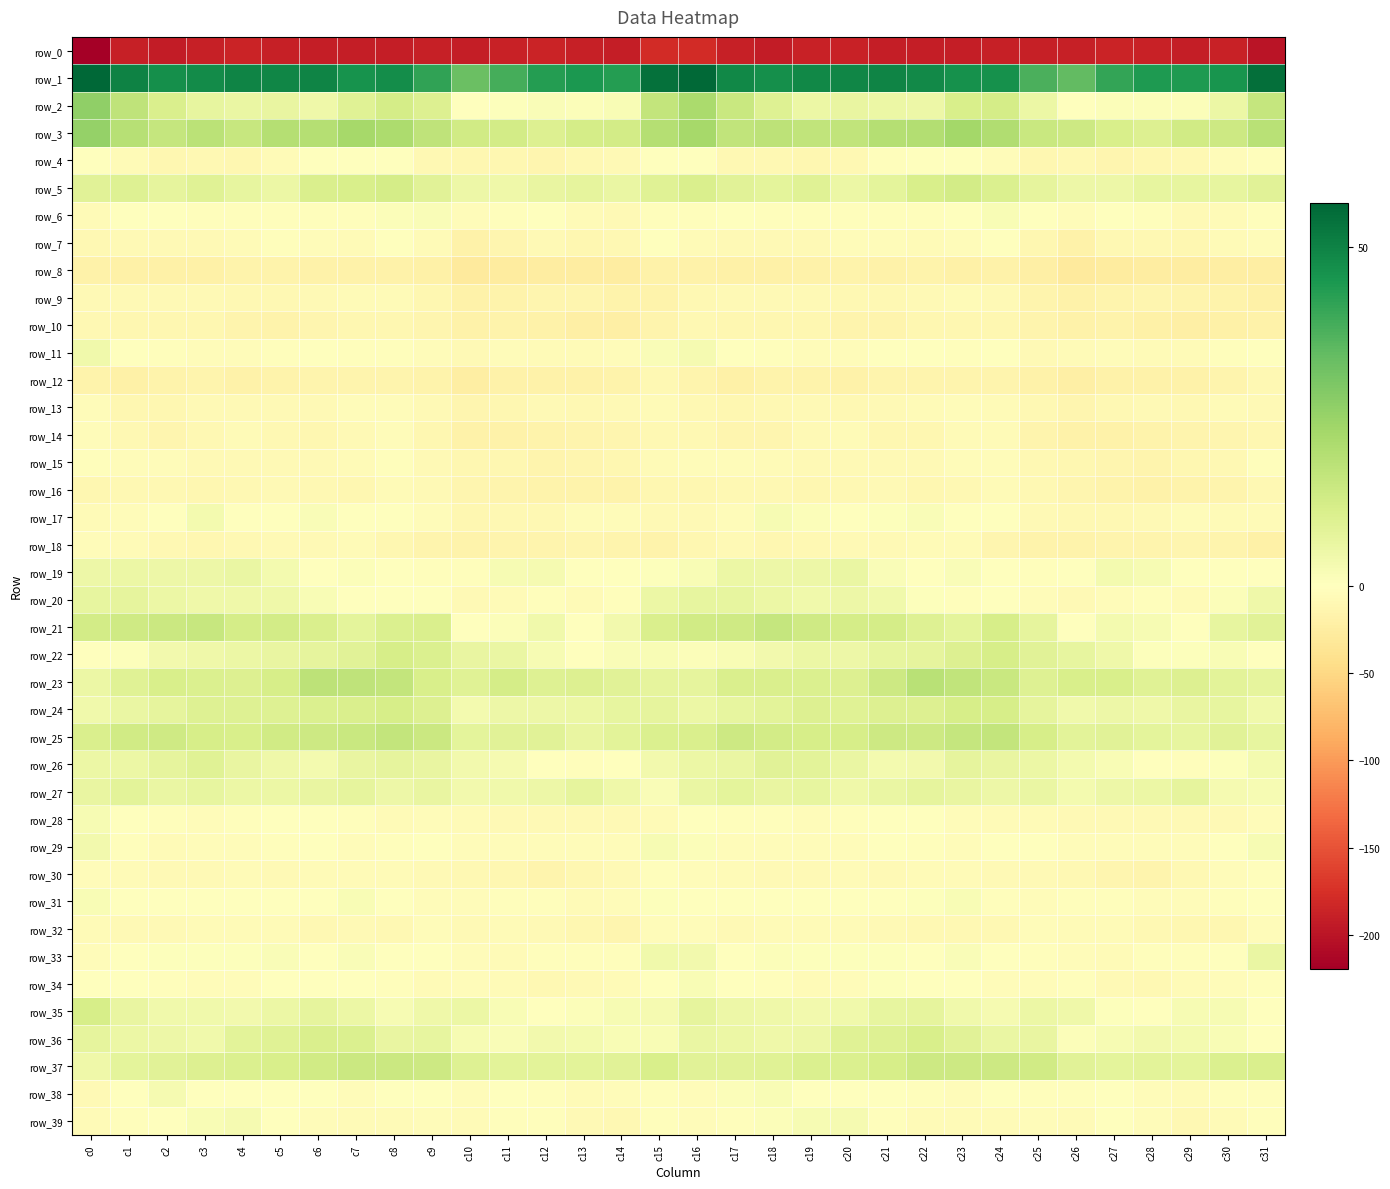

What is the spread (max minus min) of values at c9?

230.3